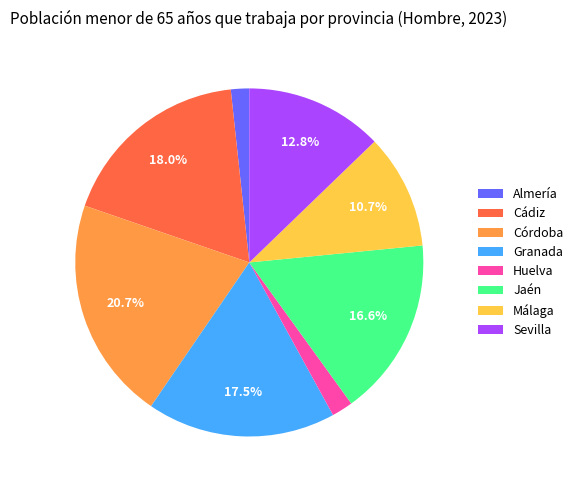

How much of the chart is everything except Jaén?

83.4%